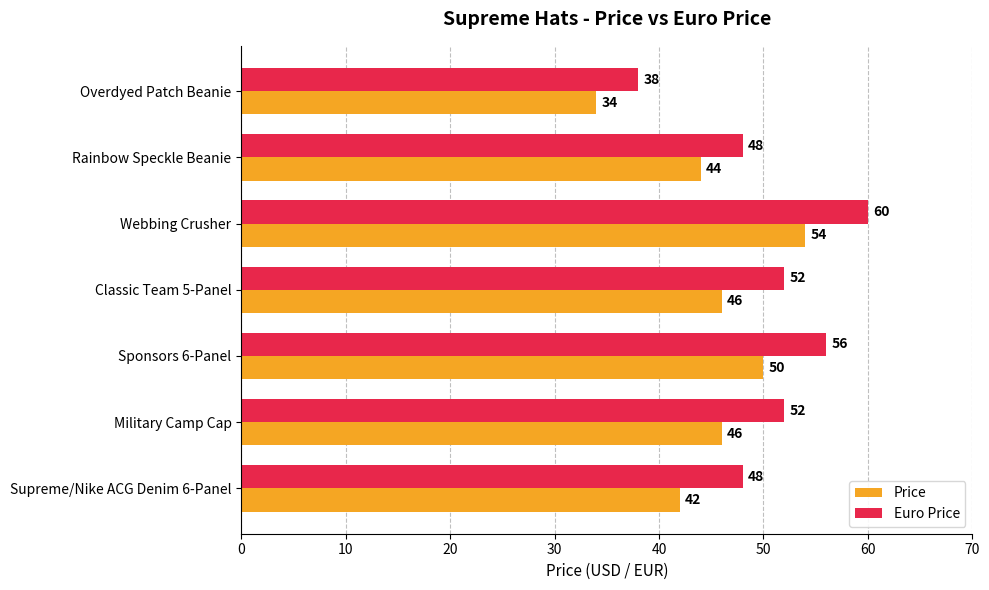

Which series has the largest total across all categories?

Euro Price